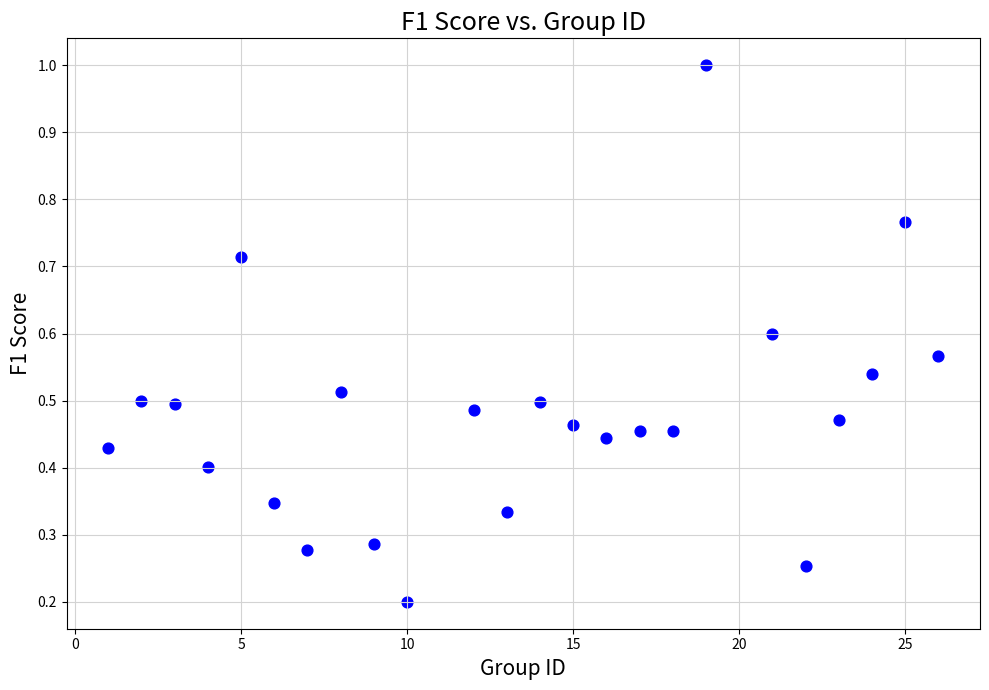

What is the range of X values (max minus min)?

25.0